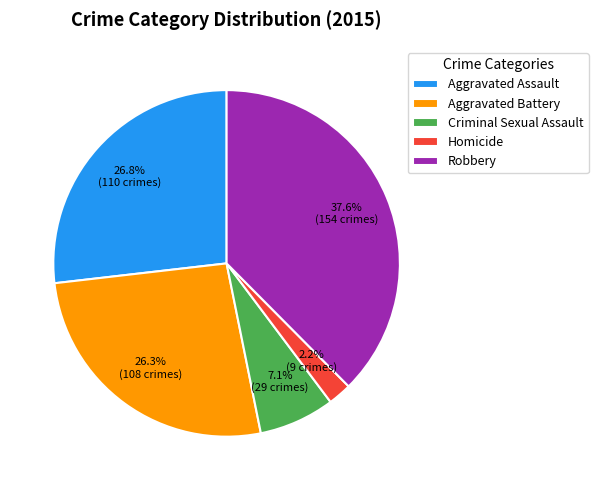

What is the ratio of the value at Robbery to the value at Aggravated Assault?

1.4